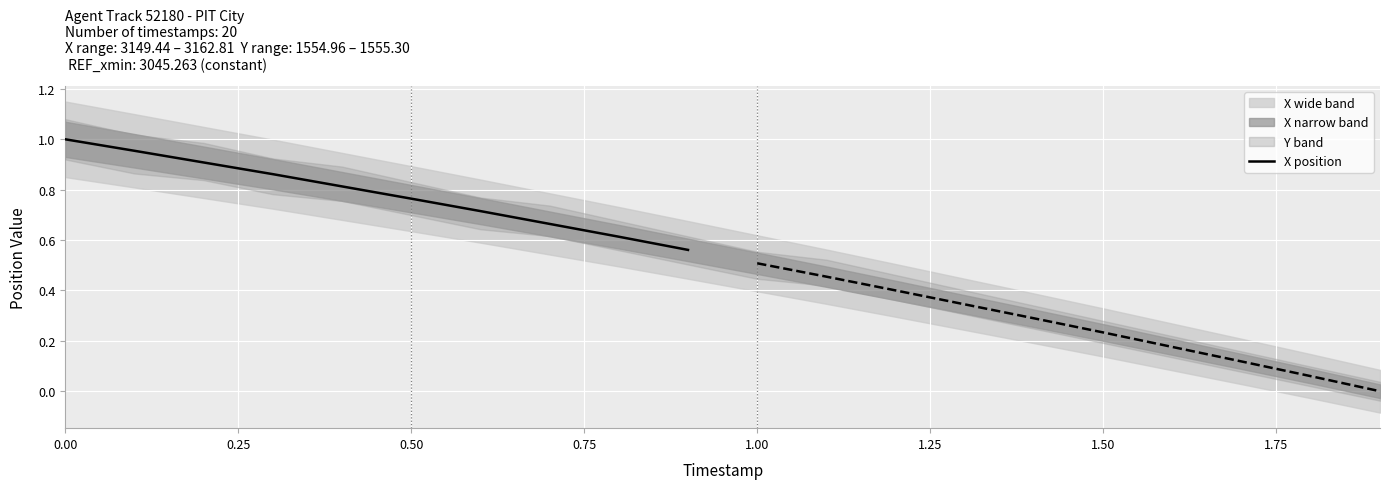

True or false: there are more than 0 points higher than both neighbors.

False